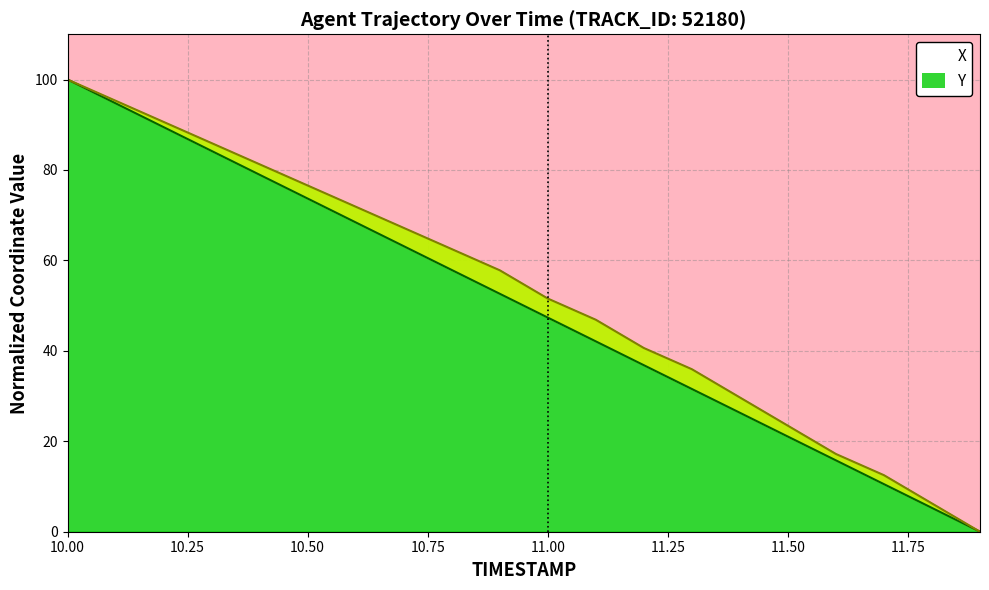

True or false: Y has more than 2 interior local peaks.

False